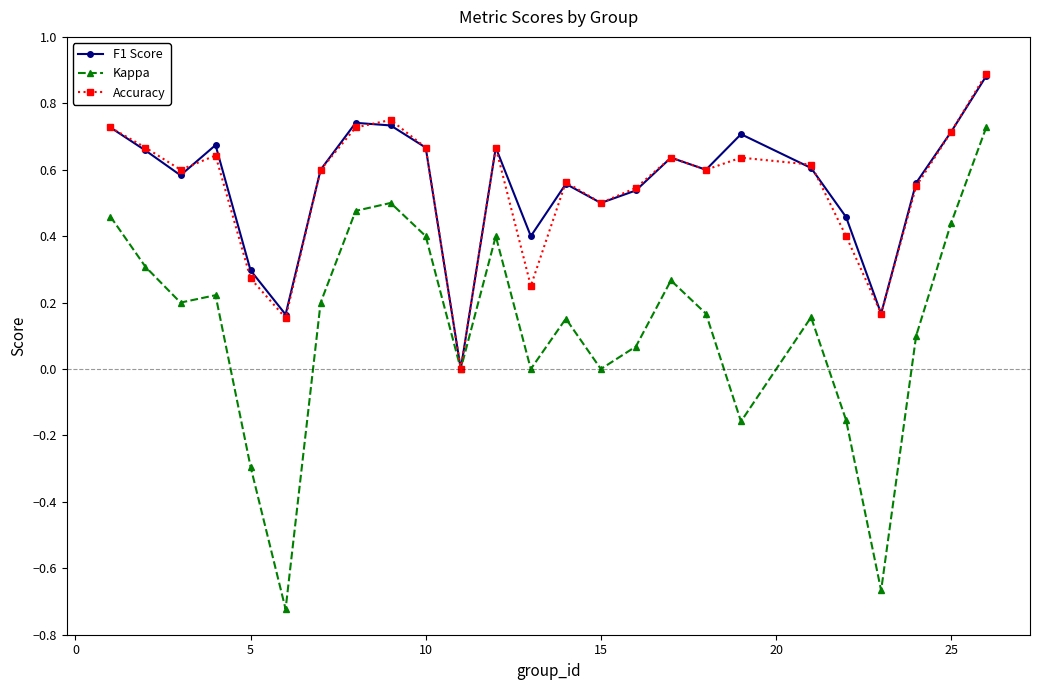

Which series has the largest range (max minus min)?

Kappa